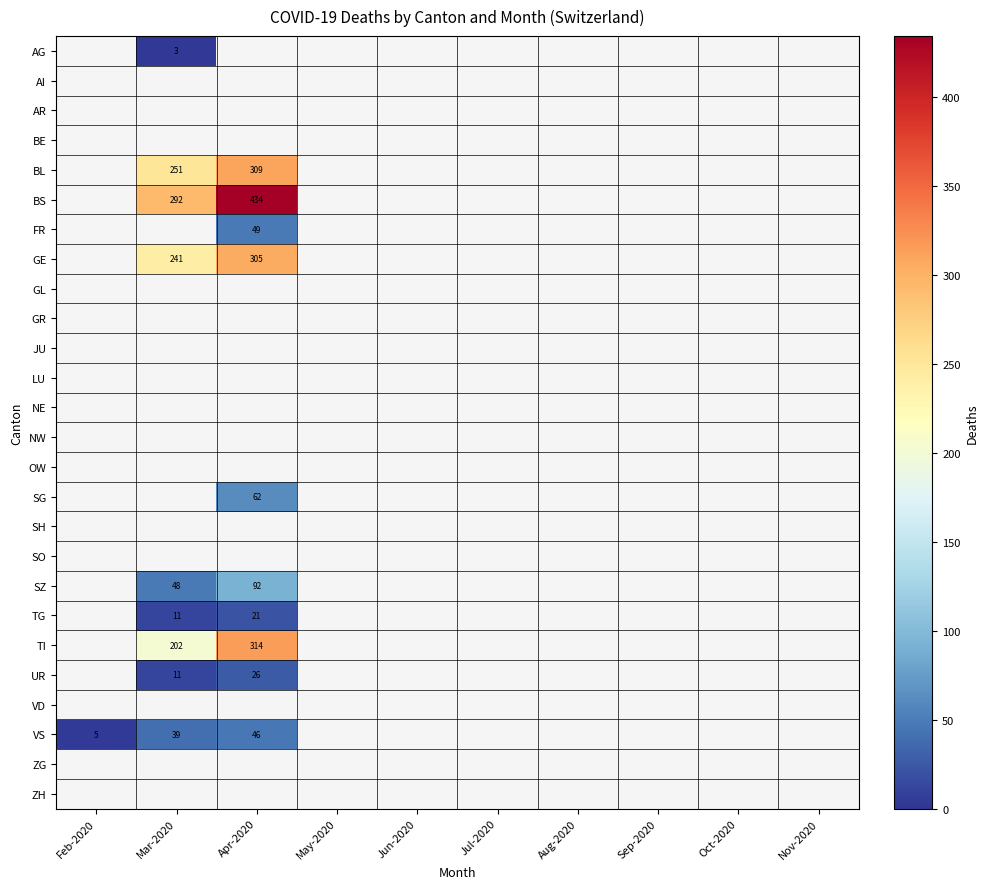

Count the number of data series in this chart.

26